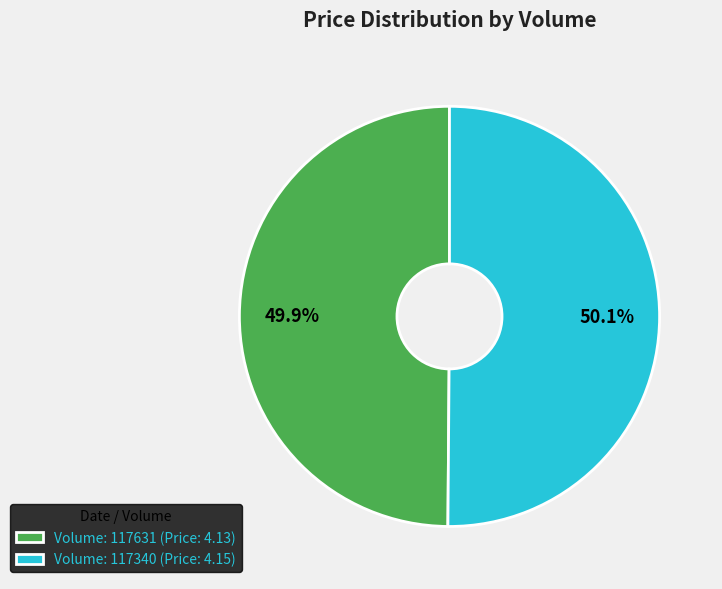

Does any single category account for the majority?

Yes